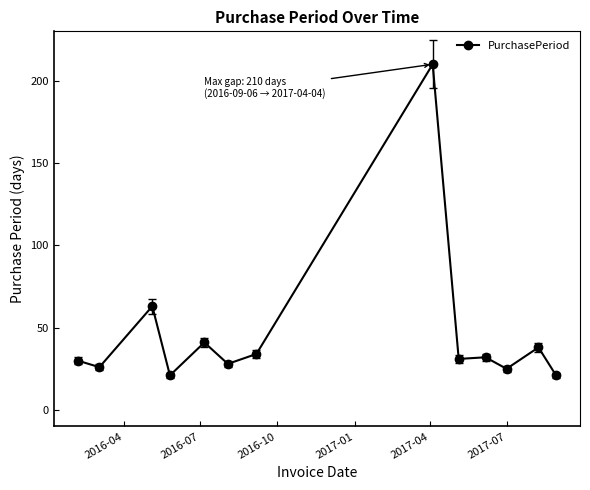

What is the difference between the second highest and minimum values?

42